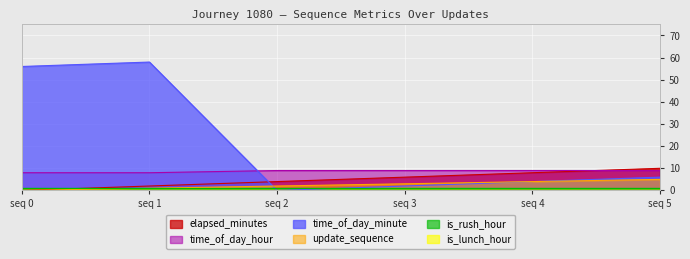

Which series ends up on top after the final intersection of update_sequence and time_of_day_hour?

update_sequence